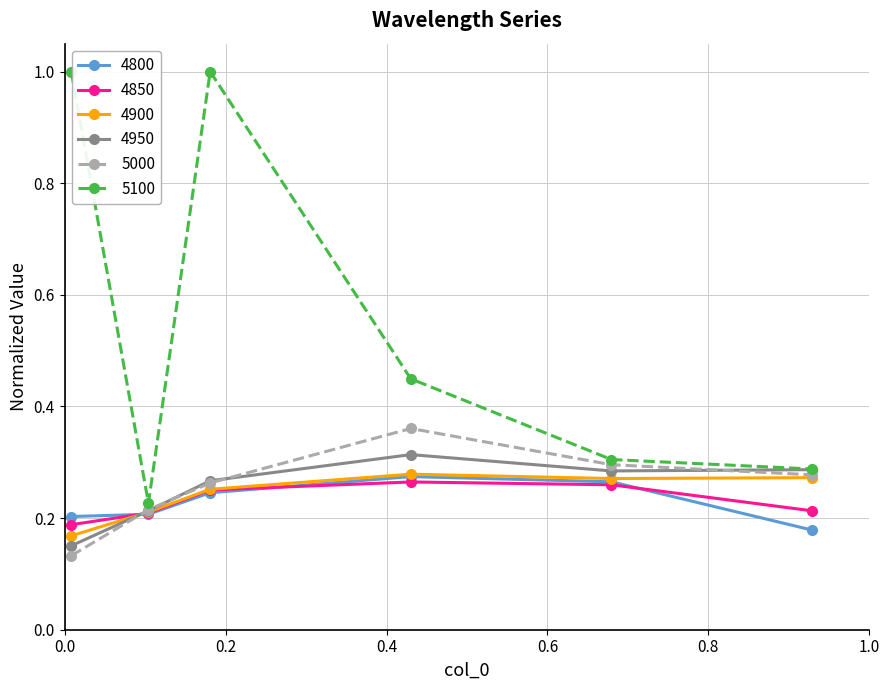

True or false: 4800 has more than 2 interior local peaks.

False